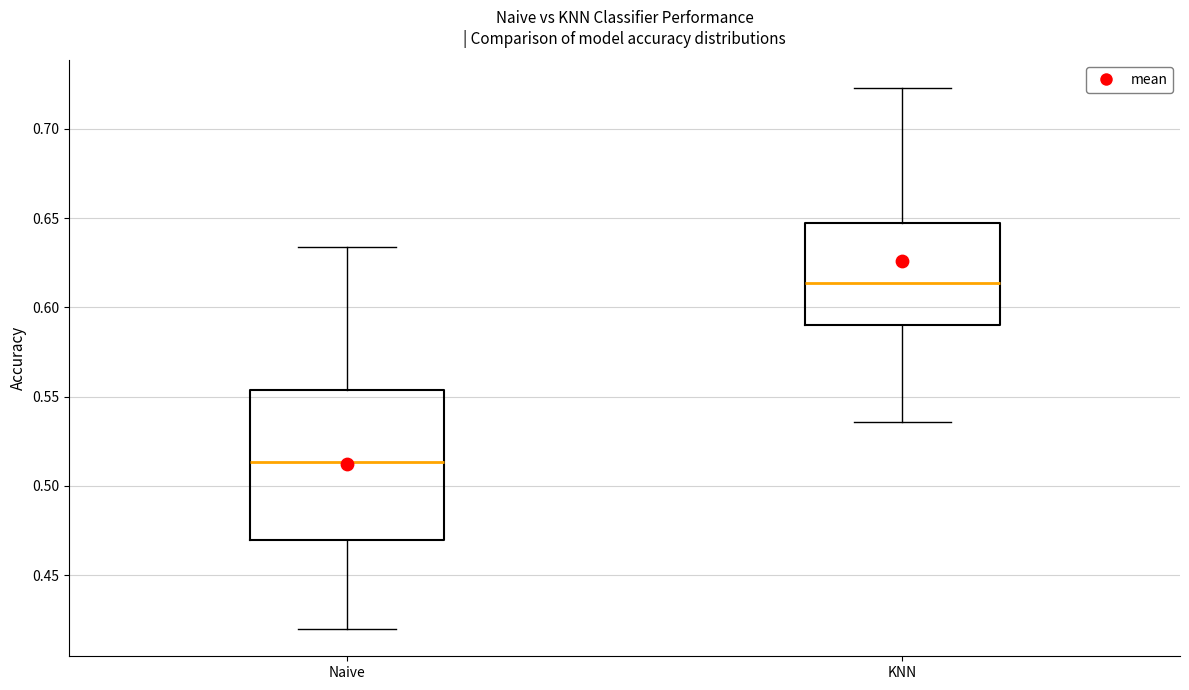

Which box is the tallest, from its lower edge to its upper edge?

Naive